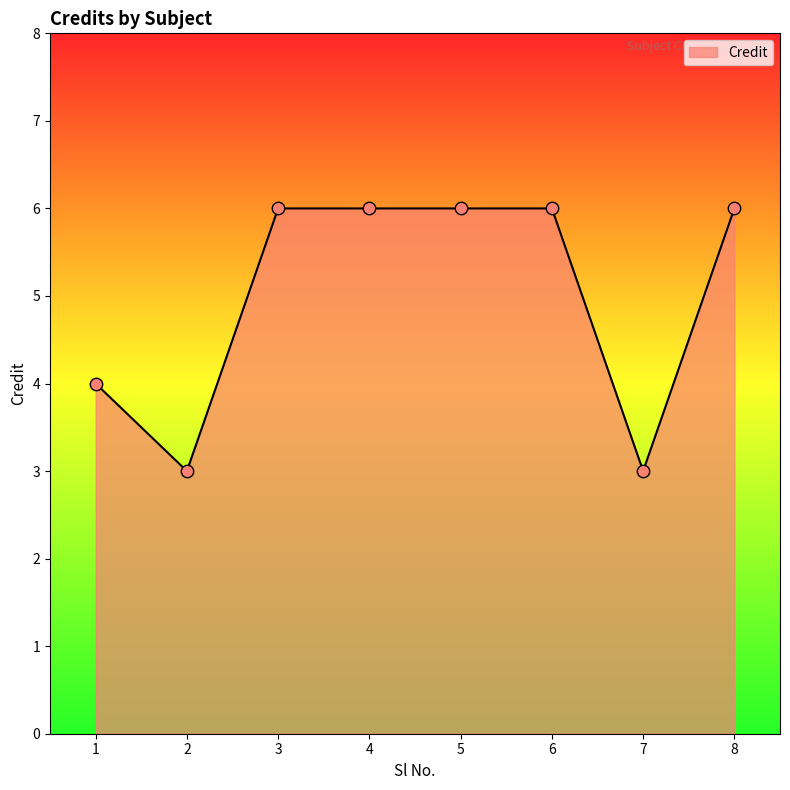

Approximately how many times larger is the value at 5 compared to 2?

2.0